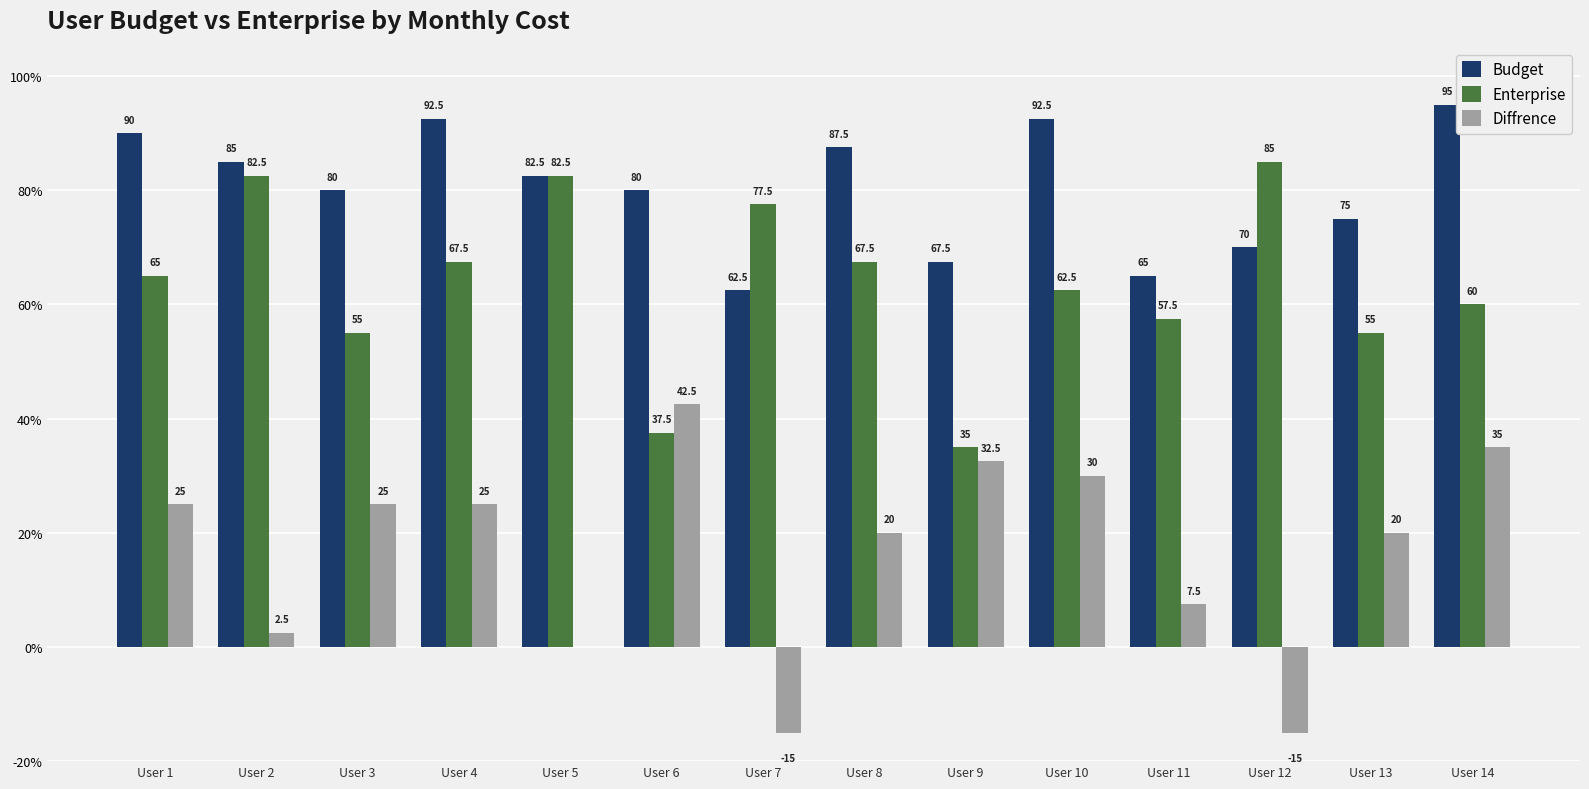

Between User 6 and User 8, which series saw the biggest shift?

Enterprise